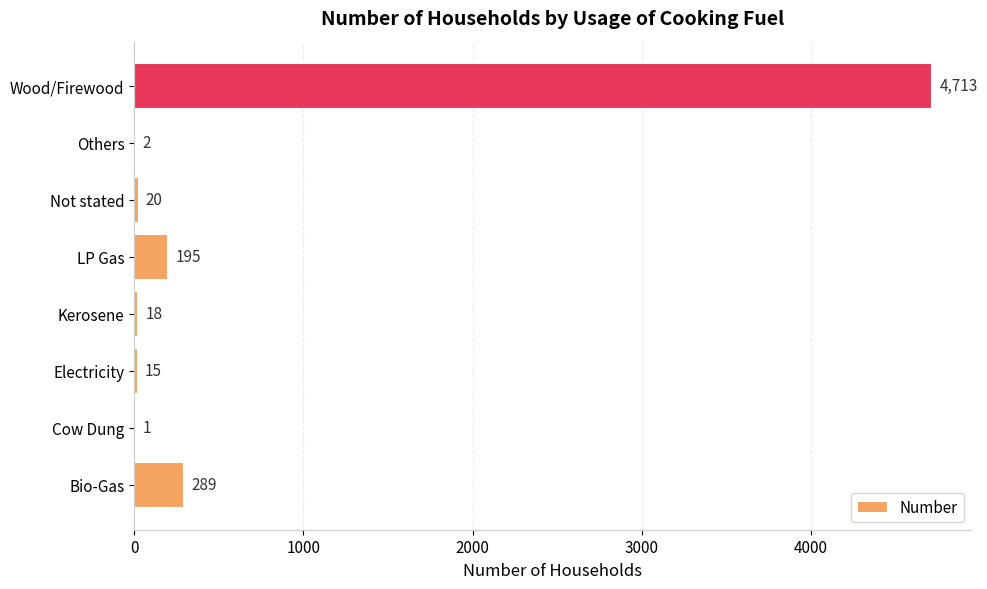

Which label corresponds to the largest value in the chart?

Wood/Firewood